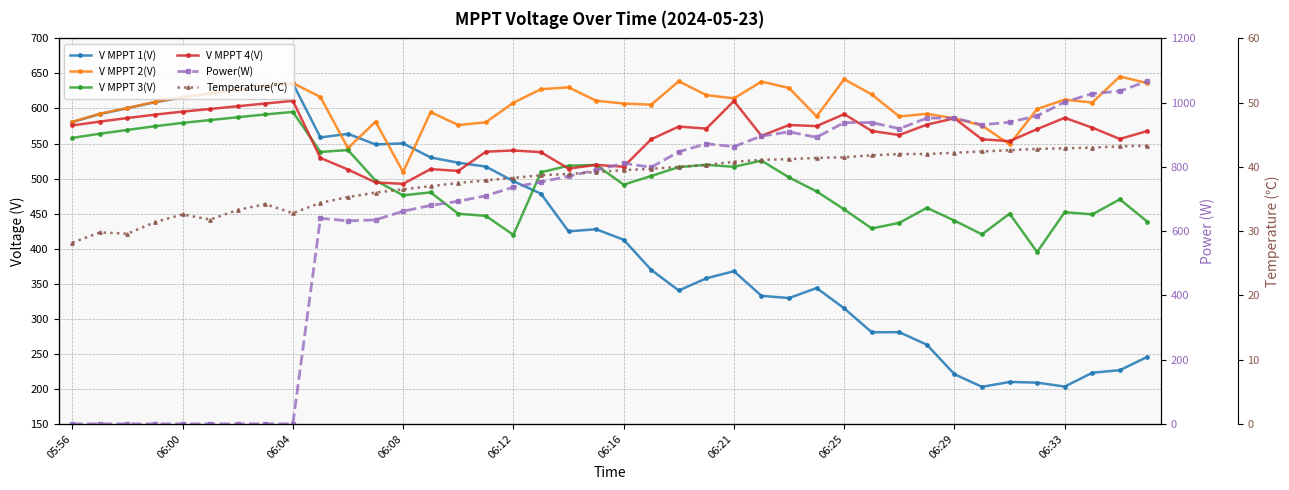

What is the value of the Temperature(℃) point at the 33rd from the left?

42.2